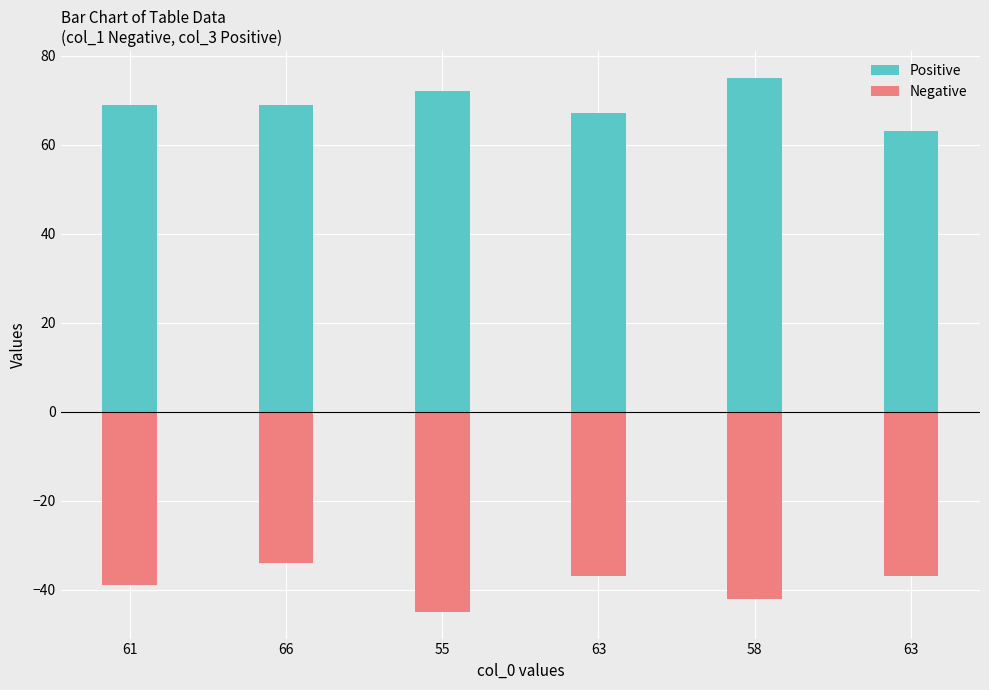

Is it true that Positive equals 75 at 58?

True